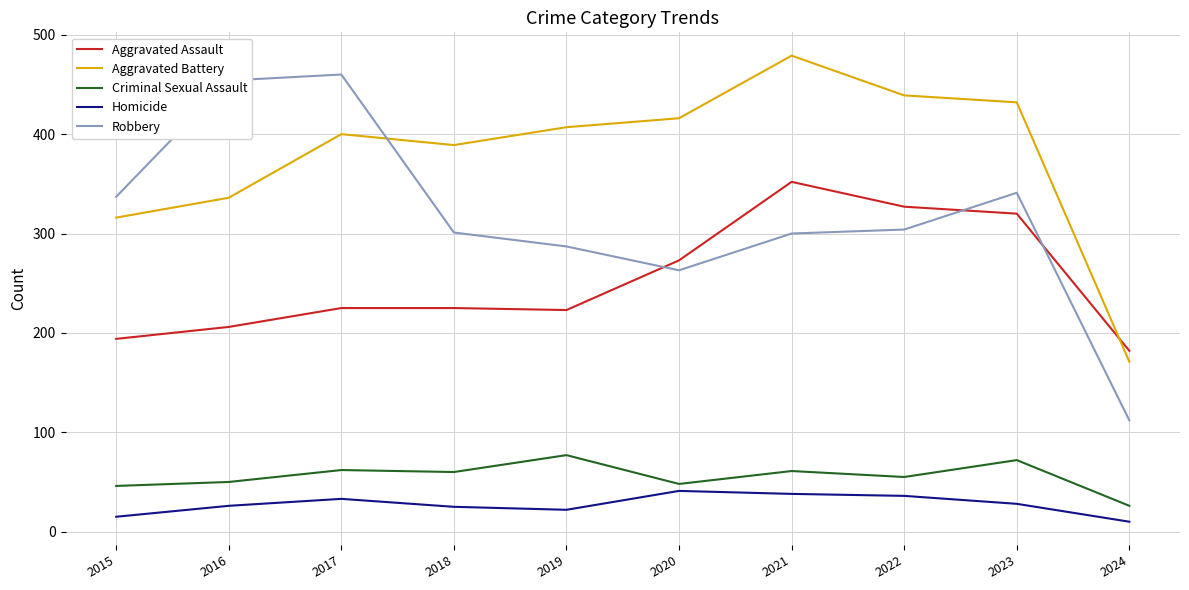

Read the Robbery value at 2023.

341